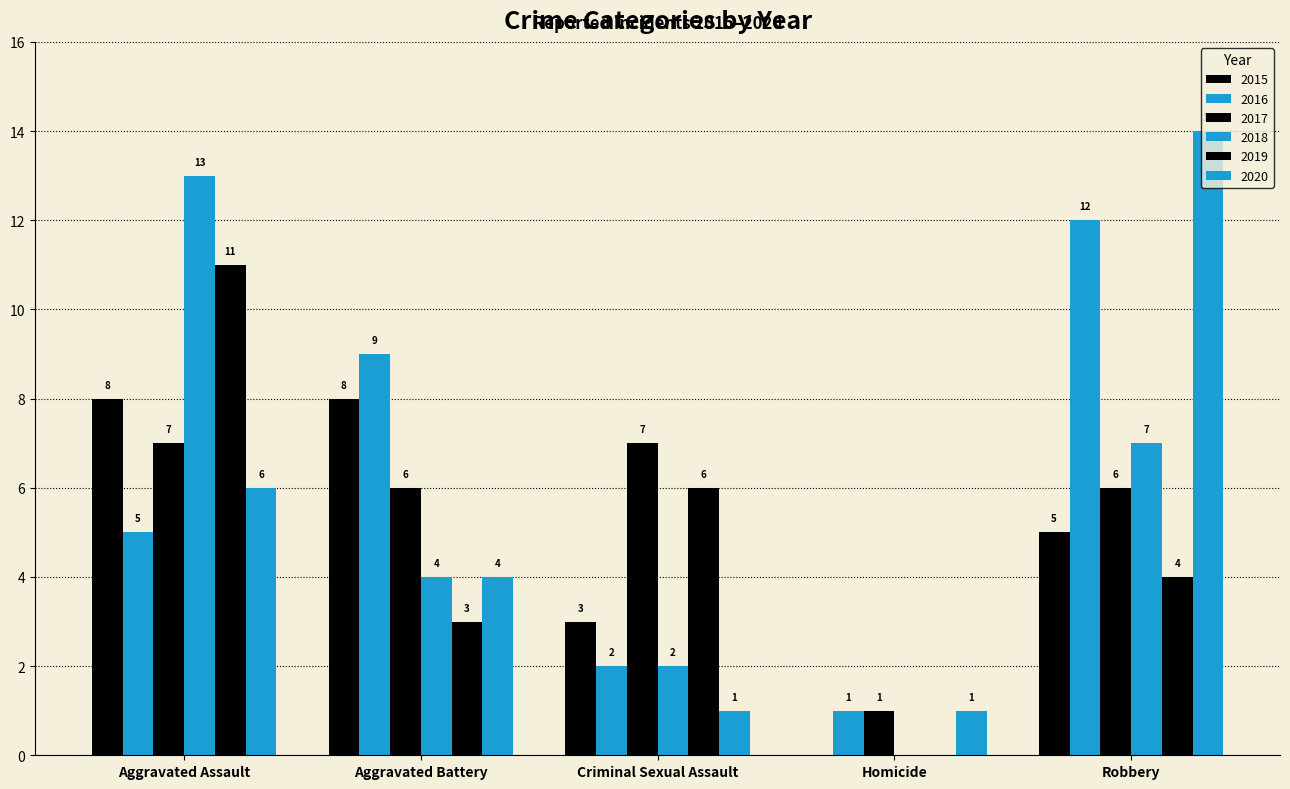

How many series are shown in this chart?

6